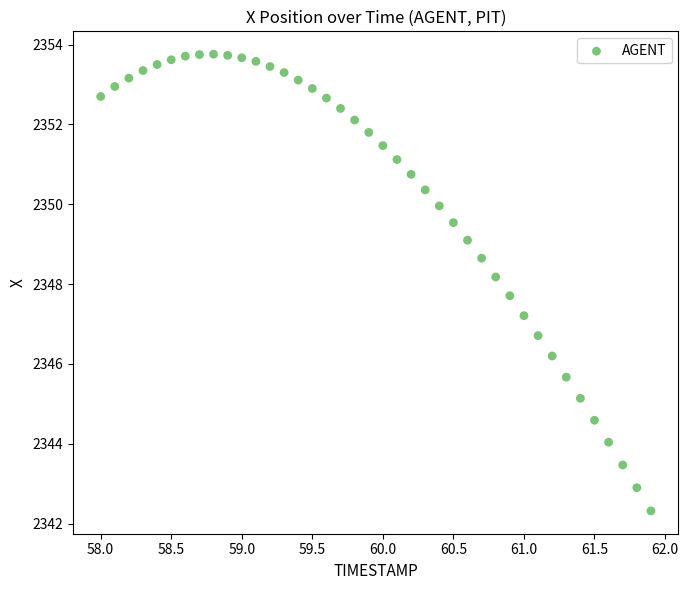

What is the range of X values (max minus min)?

3.9